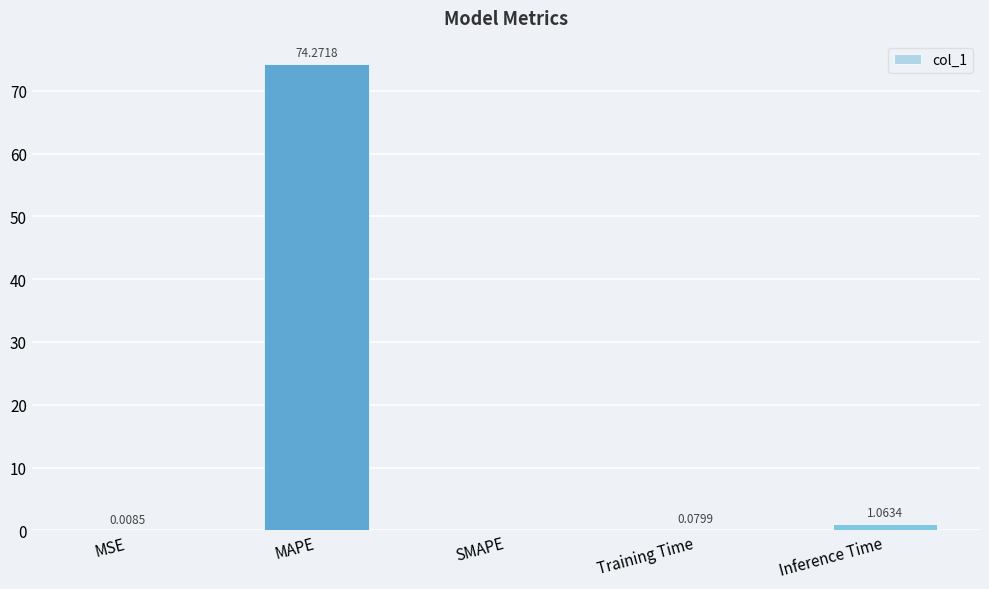

Between MSE and SMAPE, which is larger?

MSE